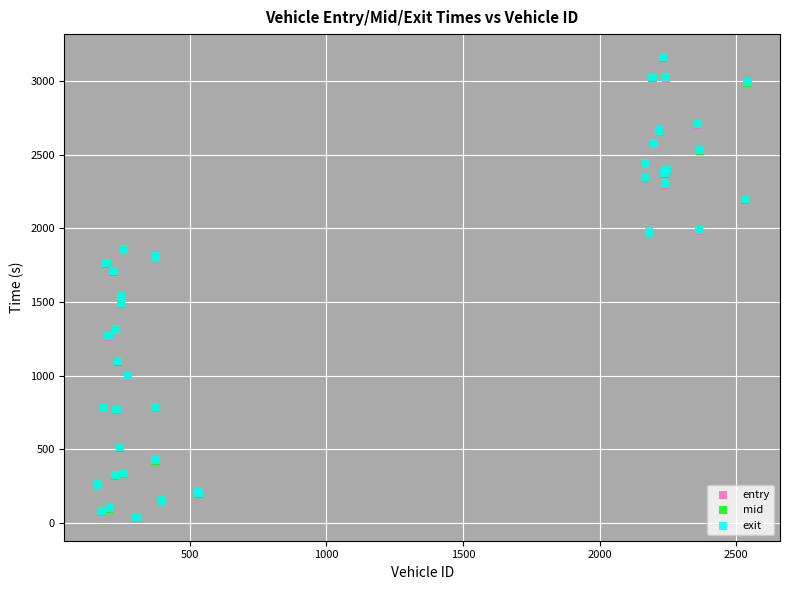

Which series has the widest spread of Y values?

exit